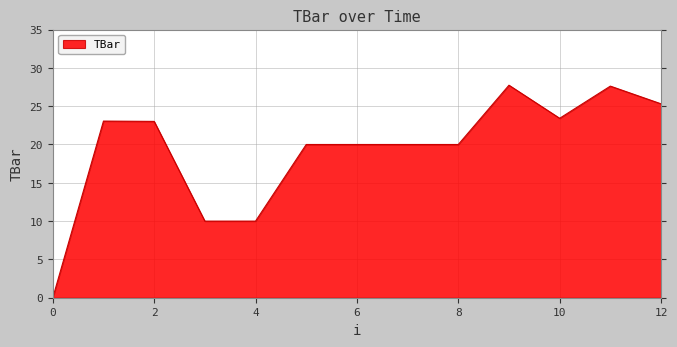

What is the difference between the maximum and minimum values?

27.7